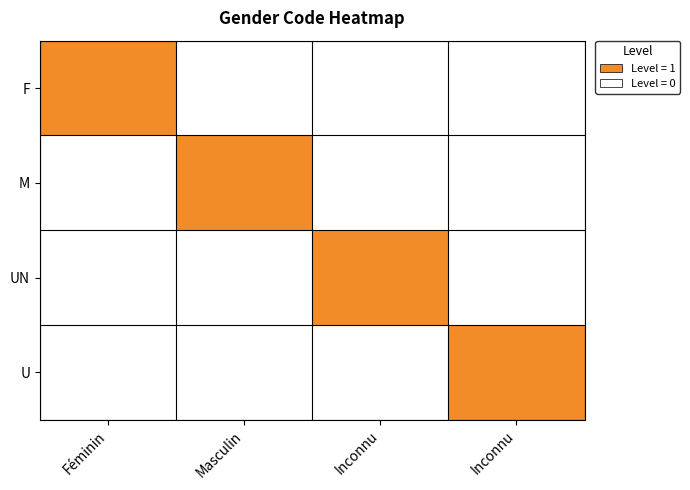

What is the total value across all series at Inconnu?

1